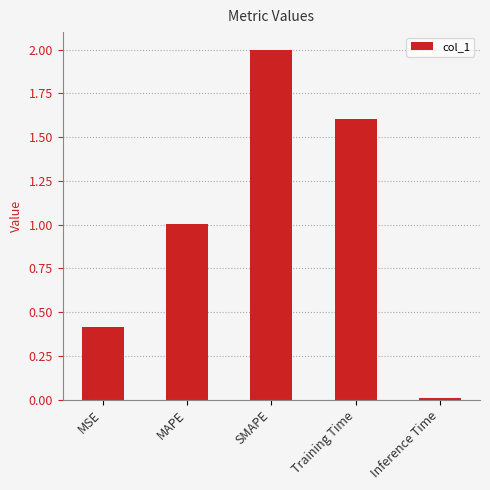

What value does the data have at MAPE?

1.0